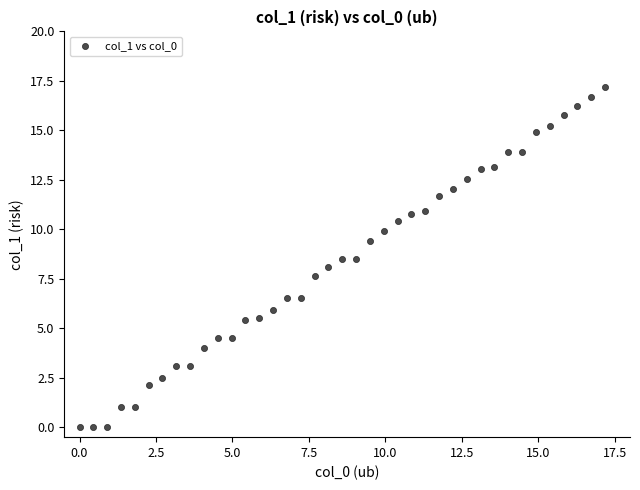

What is the range of X values (max minus min)?

17.2